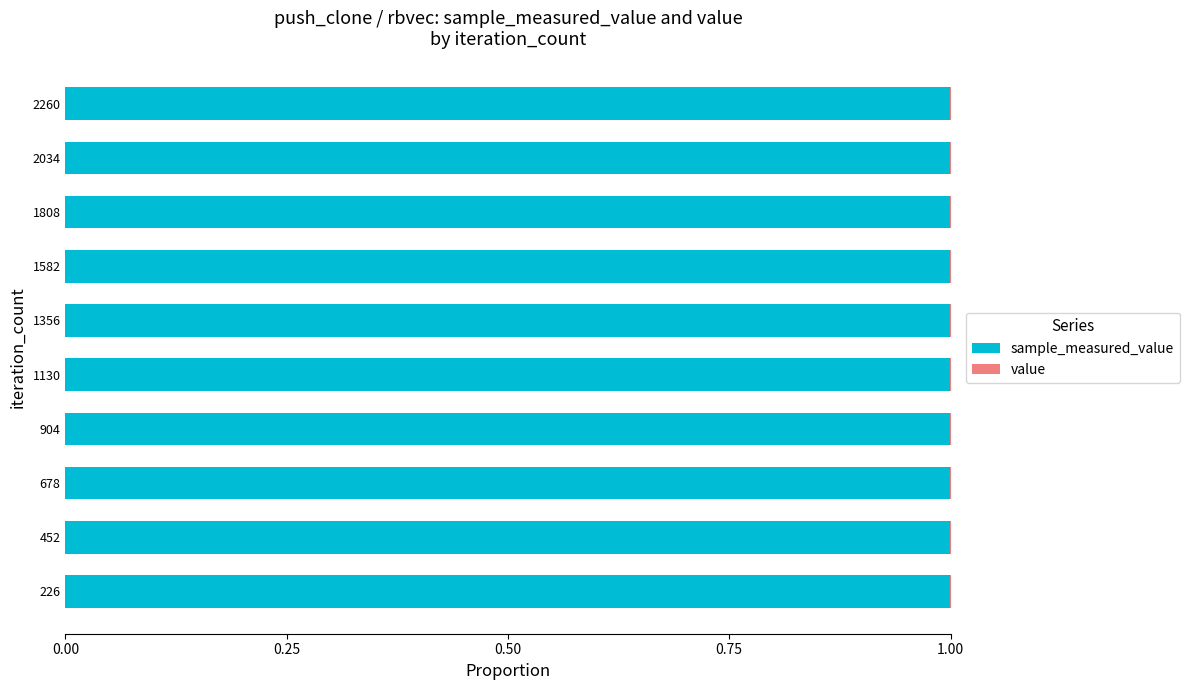

How many distinct data groups are displayed?

2